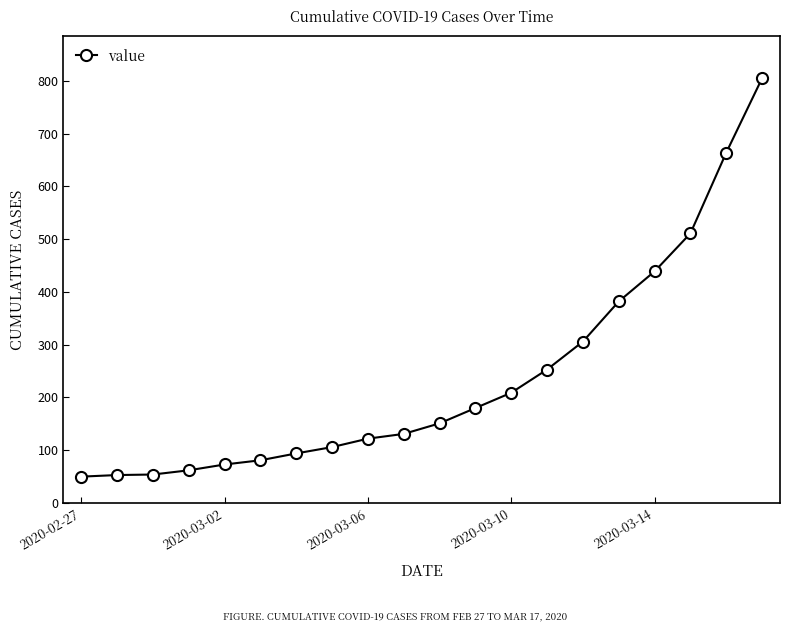

What is the sum of all values?

4726